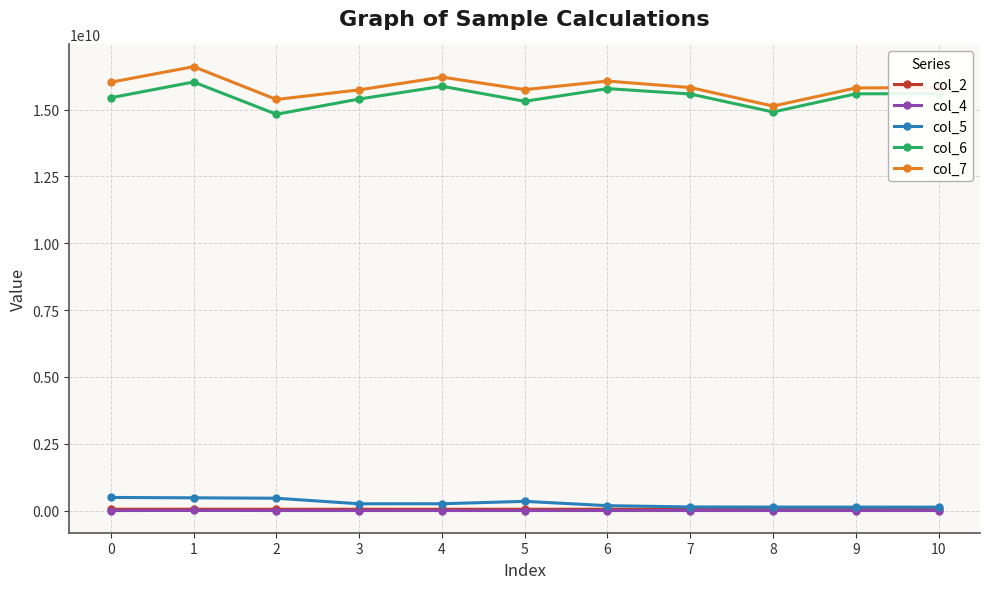

What is the difference between the maximum and second lowest values in the col_7 series?

1228124500